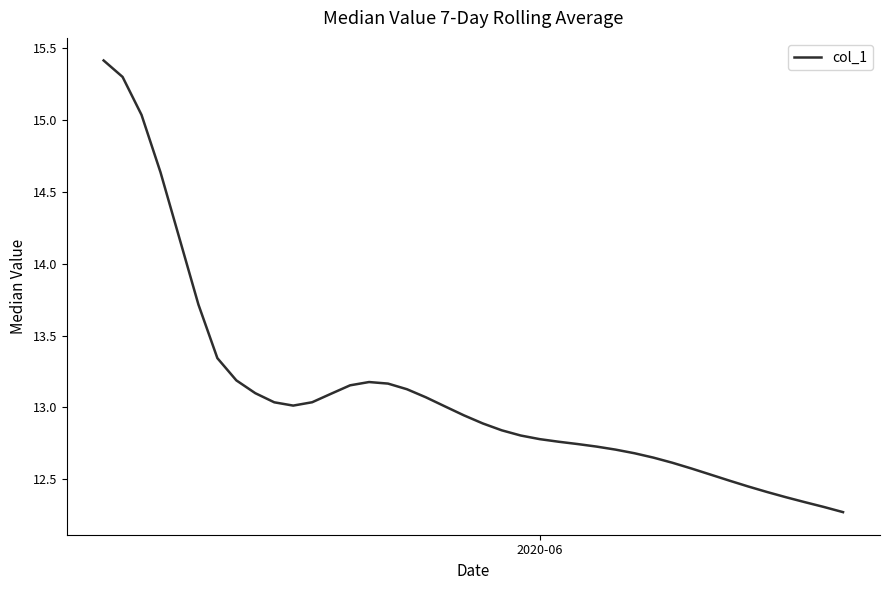

What is the maximum value shown in the chart?

15.4